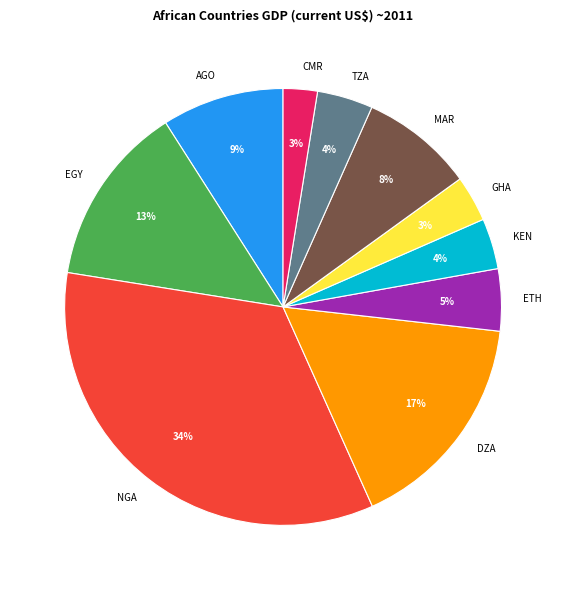

Is it true that MAR is 8% of the pie?

True